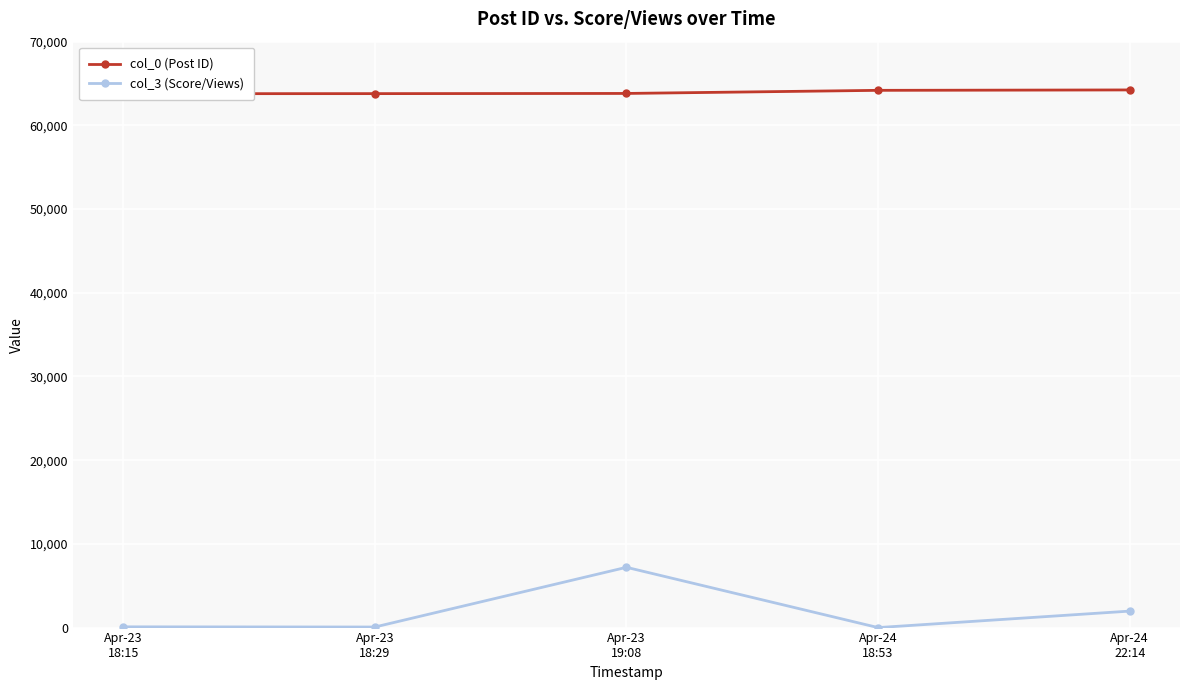

True or false: col_0 (Post ID) has a value of 64185 at Apr-24
18:53.

True